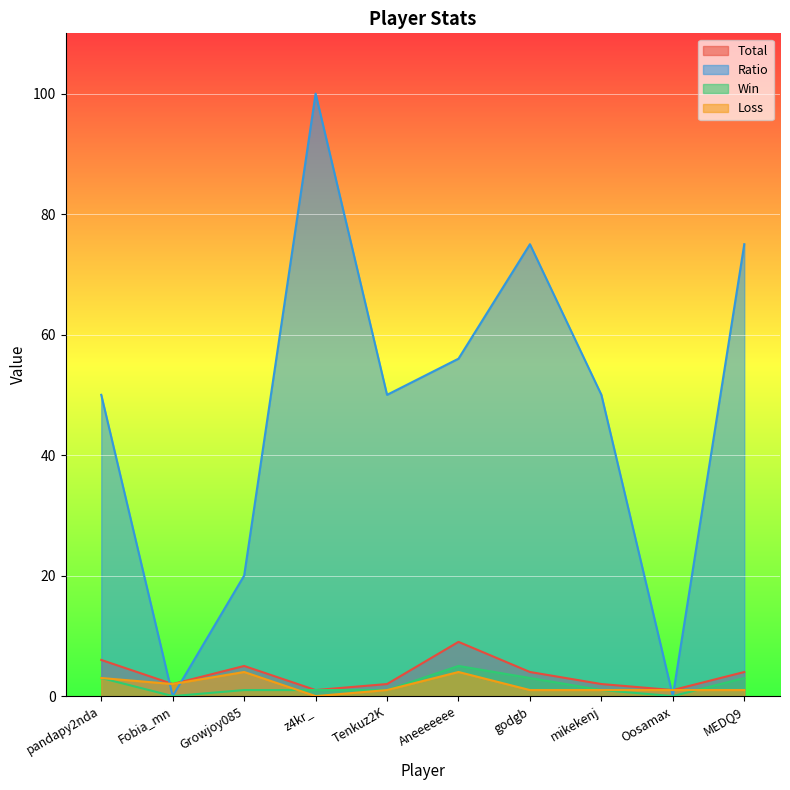

Between pandapy2nda and MEDQ9, which series saw the biggest shift?

Ratio